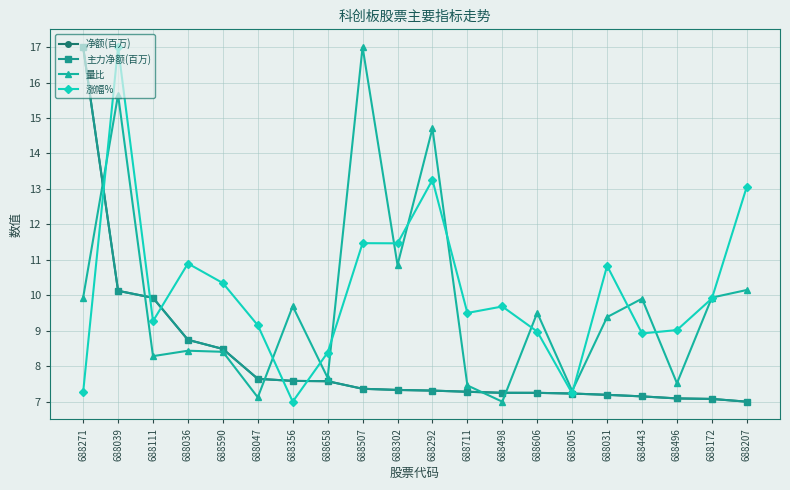

Where does the 涨幅% series first go above 9?

688039